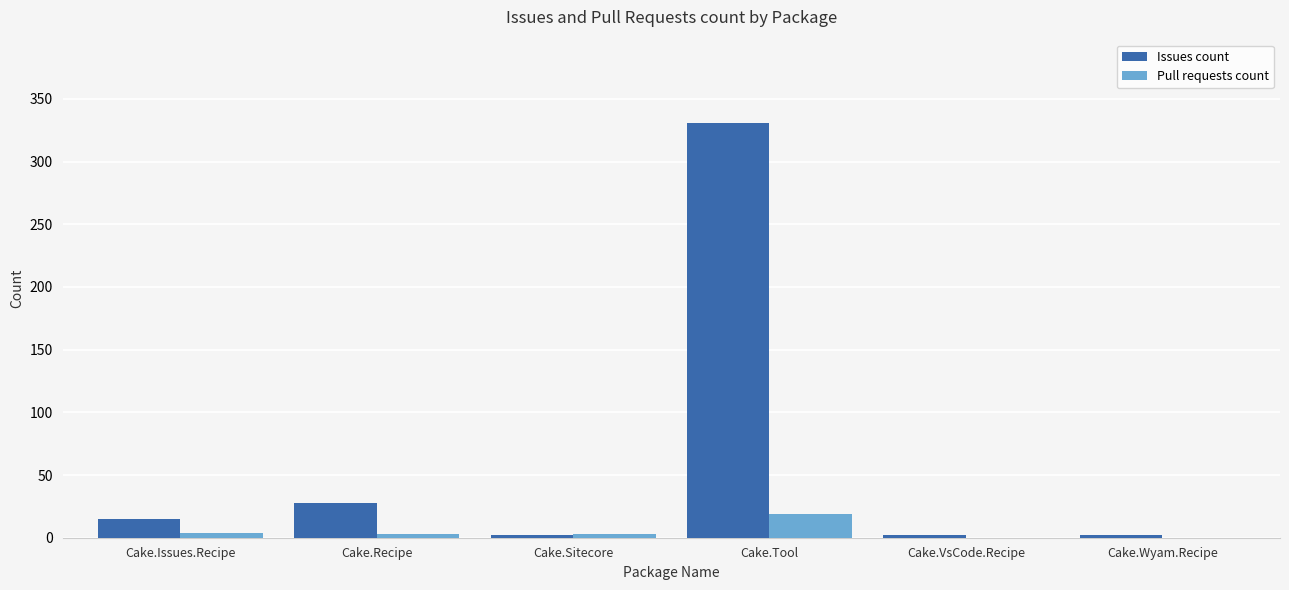

What is the sum of all Pull requests count values?

29